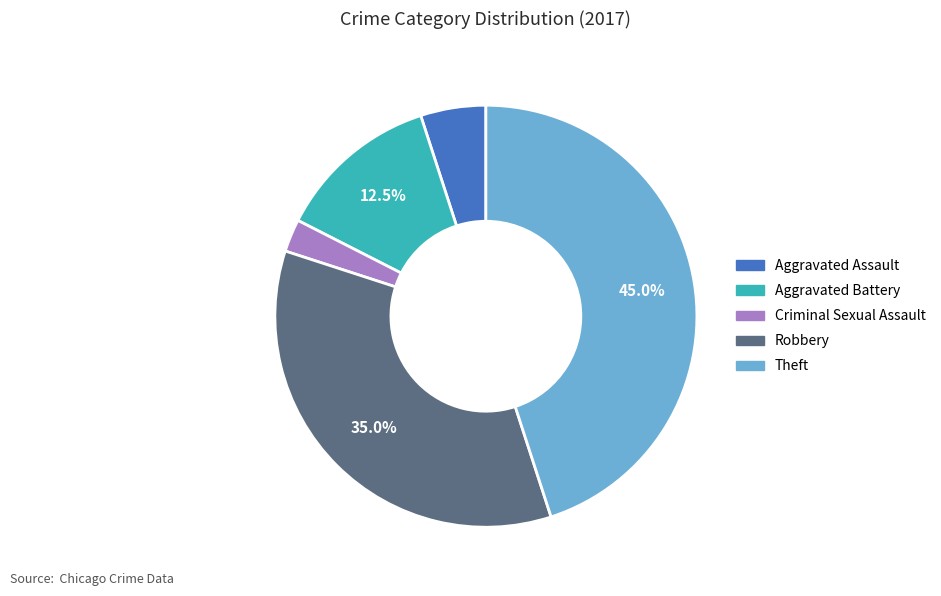

Which slice is the largest?

Theft